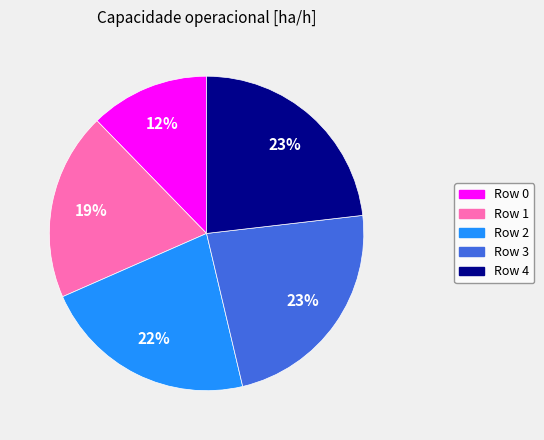

To the nearest percent, what is the difference between the largest and smallest slice percentages?

11%